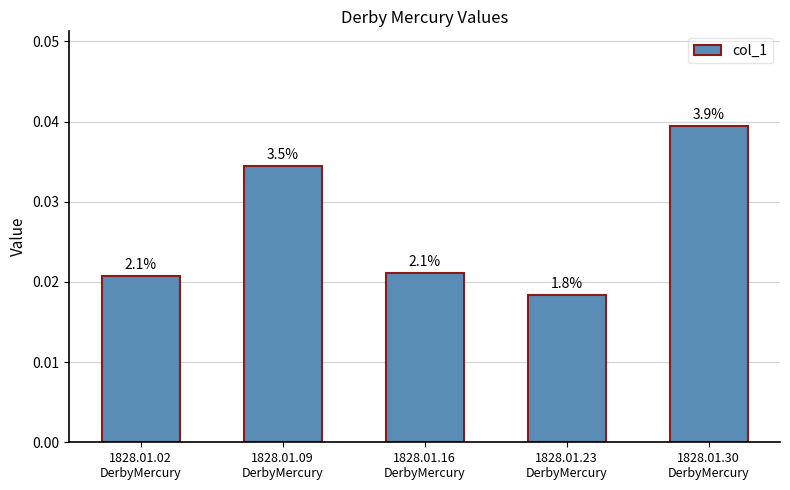

How many bars are there in total?

5